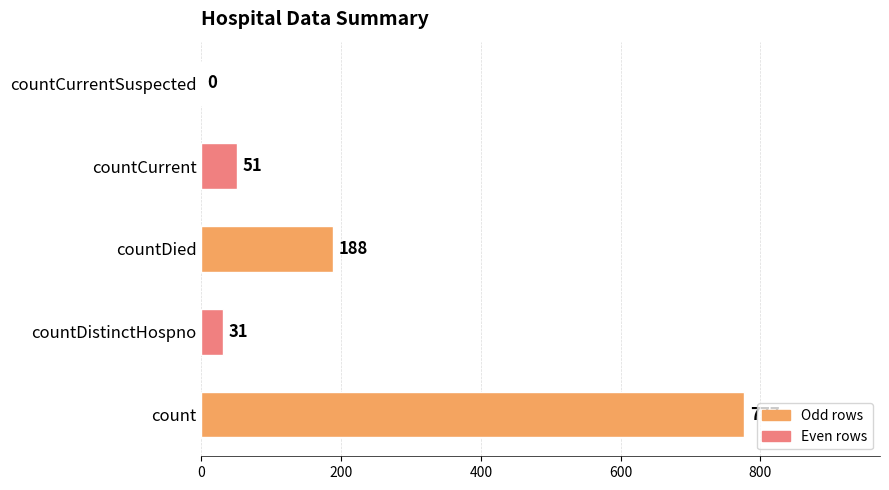

What is the sum of all values?

1047